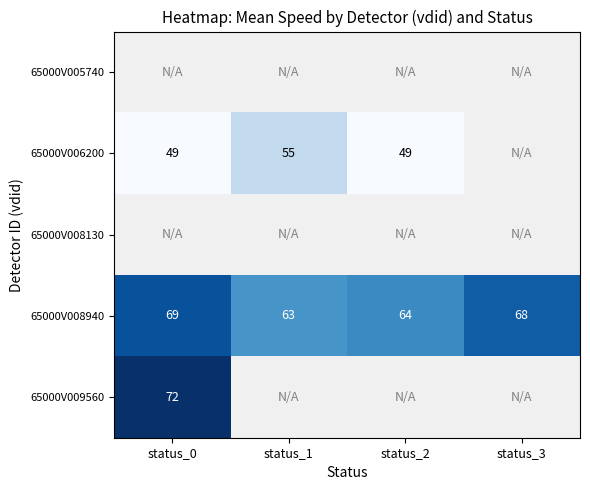

How many data points in 65000V008940 are less than 68?

2